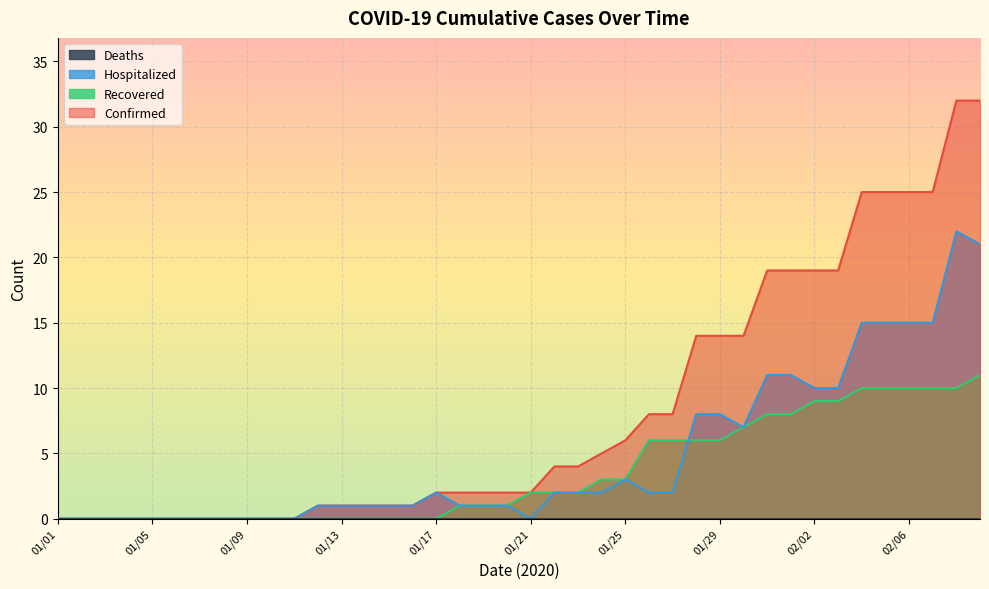

In Hospitalized, how many points are lower than both neighbors (excluding endpoints)?

2